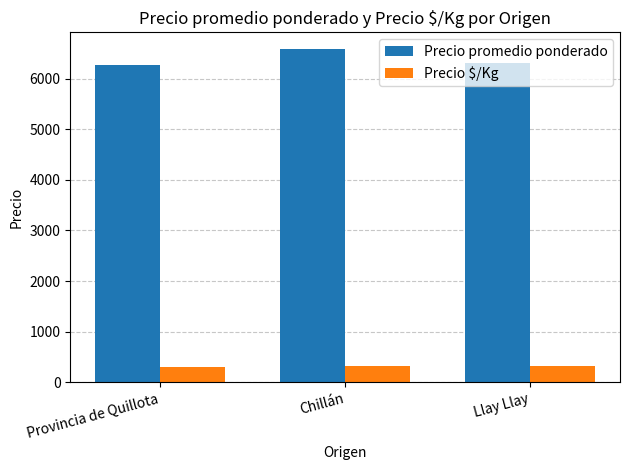

What is the label of the 3rd bar from the right?

Provincia de Quillota